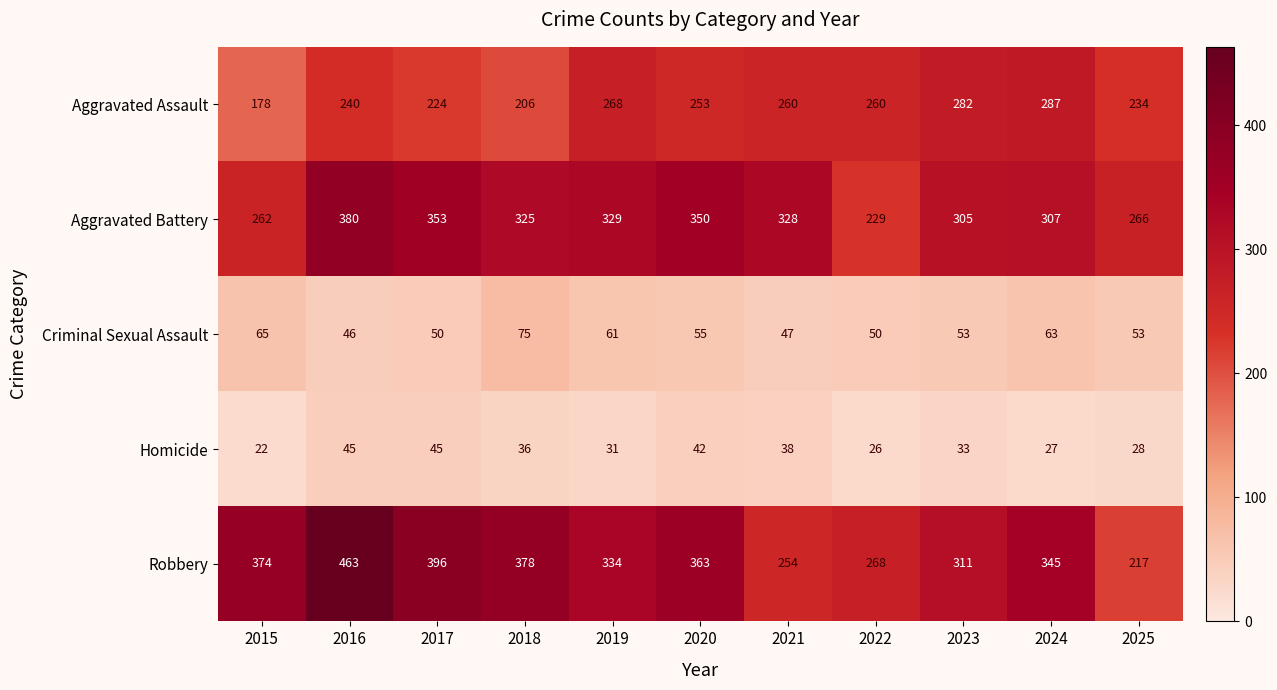

The value of Aggravated Battery at 2023 is 423. True or false?

False